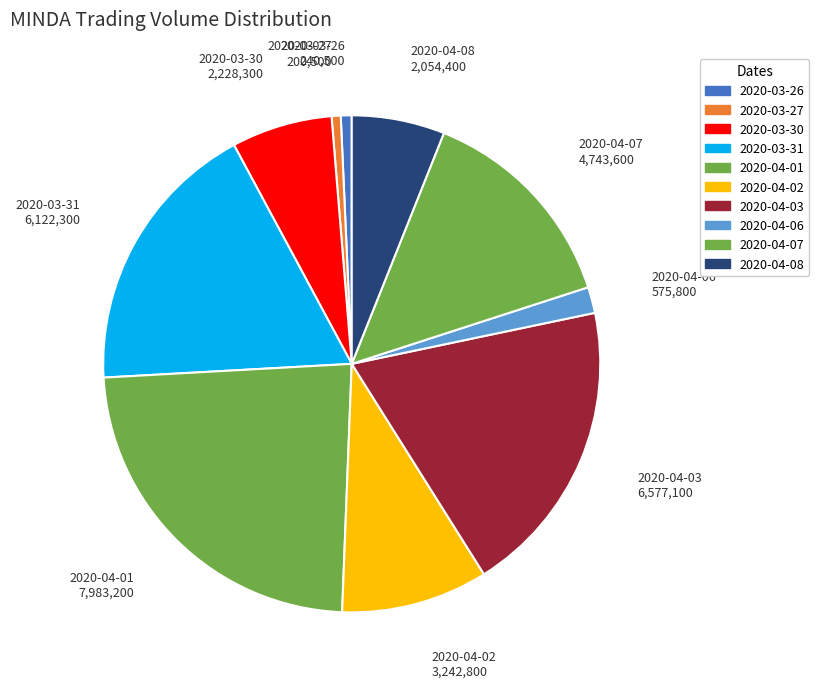

What is the ratio of the value at 2020-03-30 to the value at 2020-04-06?

3.9